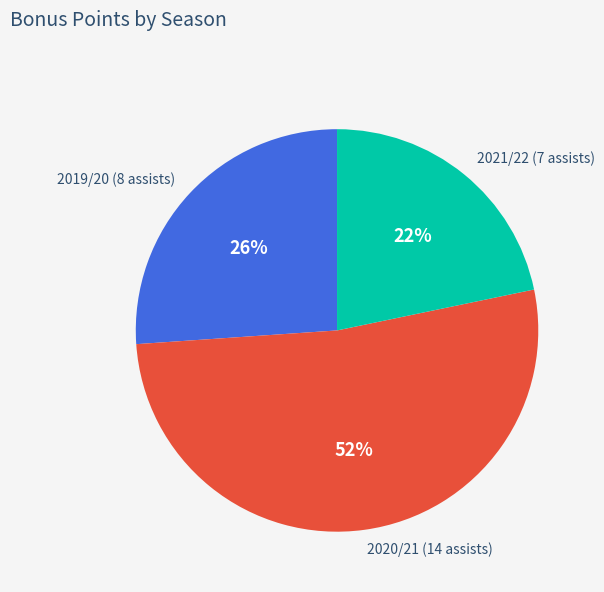

To the nearest percent, what percentage of the pie is 2019/20 (8 assists)?

26%